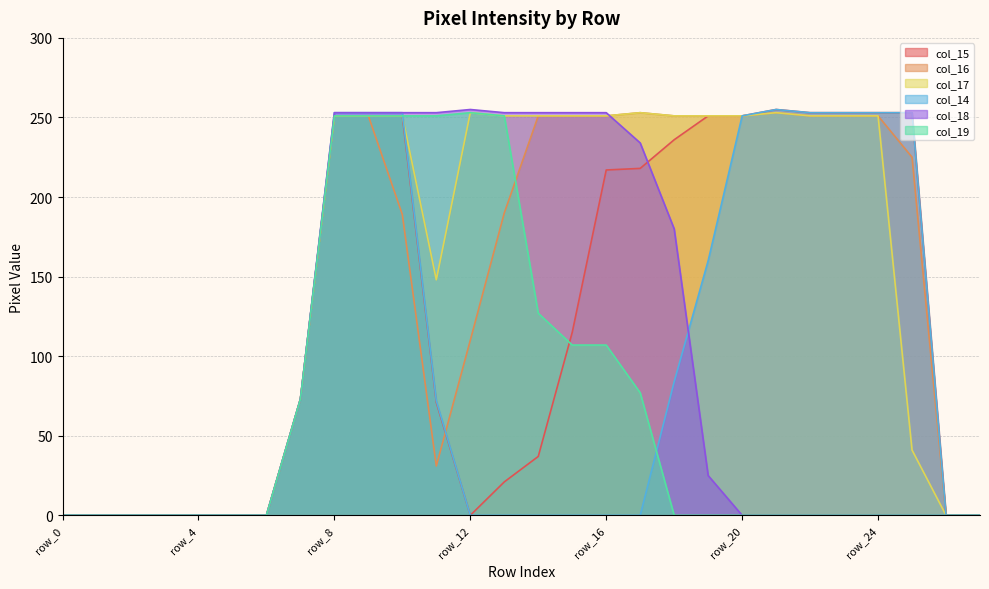

Reading left to right, list all the values displayed in this chart.

col_15: 0	0	0	0	0	0	0	73	251	251	251	71	0	21	37	115	217	218	236	251	251	255	253	253	253	253	0	0
col_16: 0	0	0	0	0	0	0	73	251	251	189	31	110	190	251	251	251	253	251	251	251	253	251	251	251	225	0	0
col_17: 0	0	0	0	0	0	0	73	251	251	251	148	253	251	251	251	251	253	251	251	251	253	251	251	251	41	0	0
col_14: 0	0	0	0	0	0	0	73	253	253	253	72	0	0	0	0	0	0	84	160	251	255	253	253	253	253	0	0
col_18: 0	0	0	0	0	0	0	73	253	253	253	253	255	253	253	253	253	234	180	25	0	0	0	0	0	0	0	0
col_19: 0	0	0	0	0	0	0	73	251	251	251	251	253	251	127	107	107	77	0	0	0	0	0	0	0	0	0	0